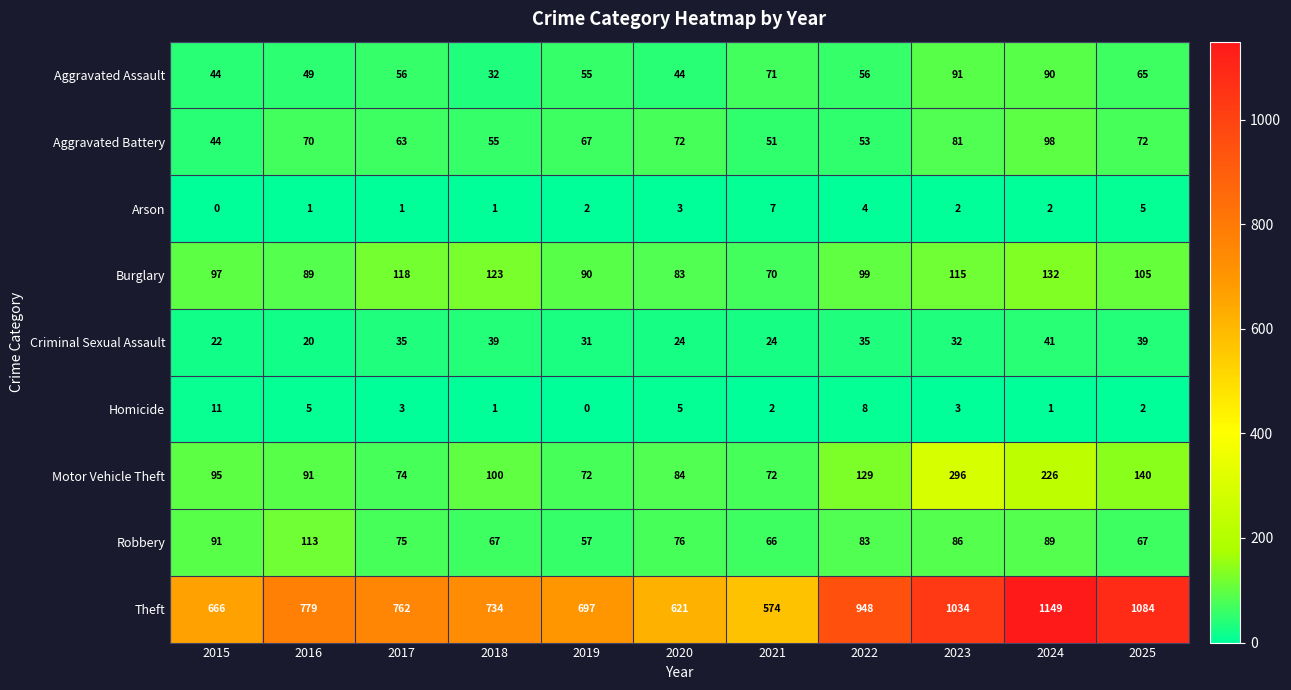

What is the difference between the highest and lowest values at 2024?

1148